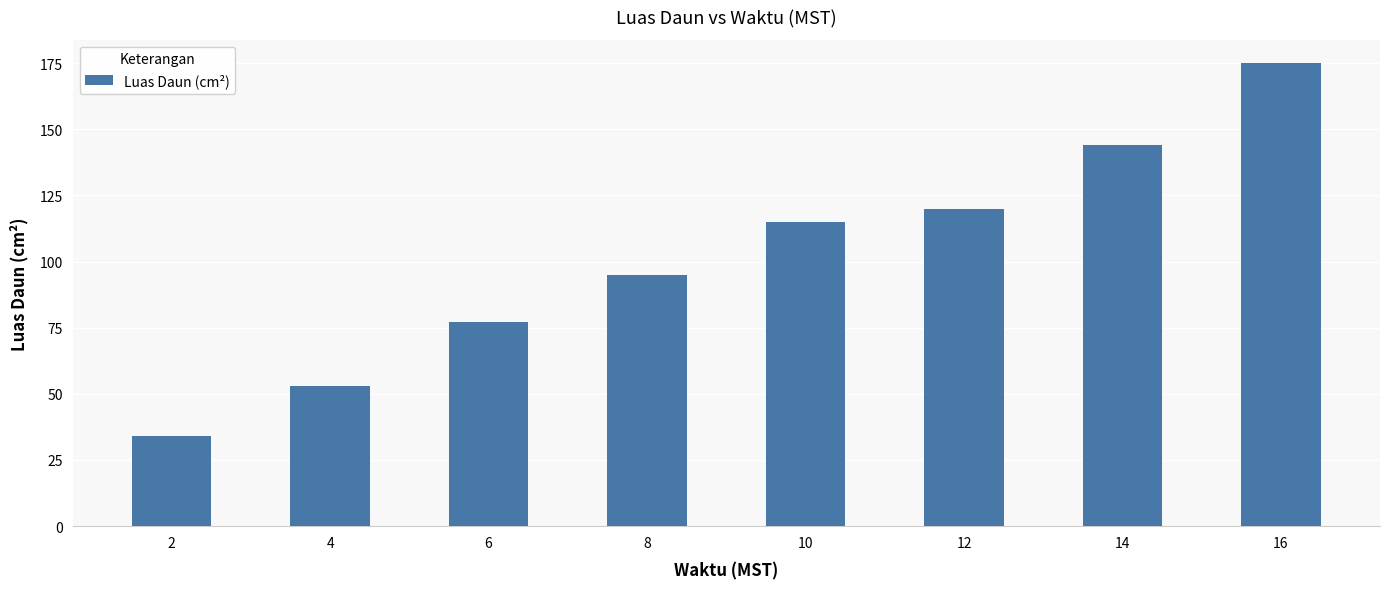

At which label is the value closest to 104?

8